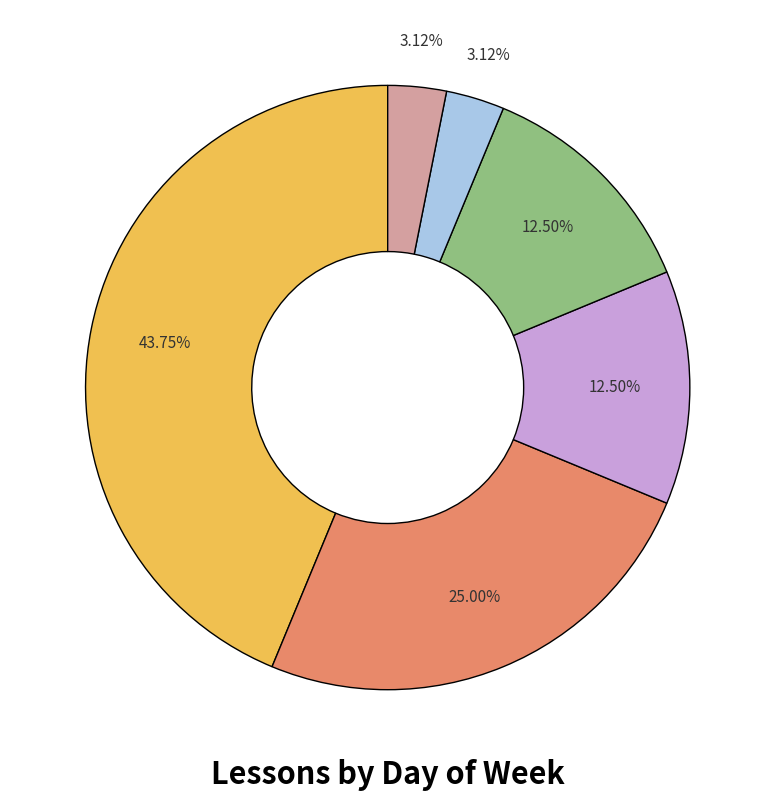

Does any single category account for the majority?

No